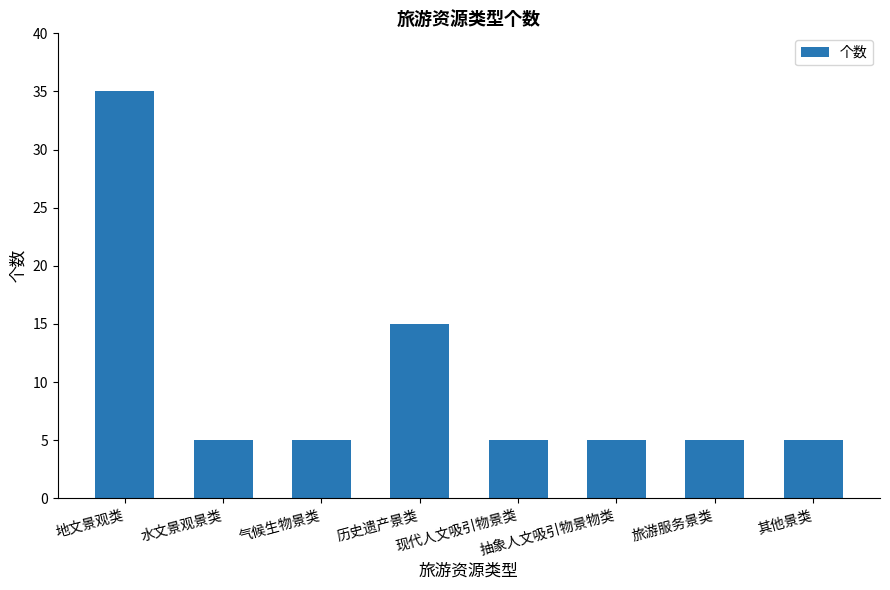

Reading left to right, what are all the values shown in this chart?

地文景观类=35	水文景观景类=5	气候生物景类=5	历史遗产景类=15	现代人文吸引物景类=5	抽象人文吸引物景物类=5	旅游服务景类=5	其他景类=5